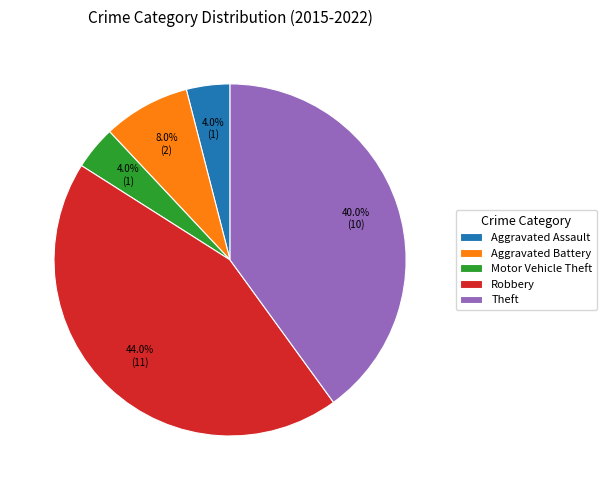

To the nearest percent, what is the average slice percentage?

20%